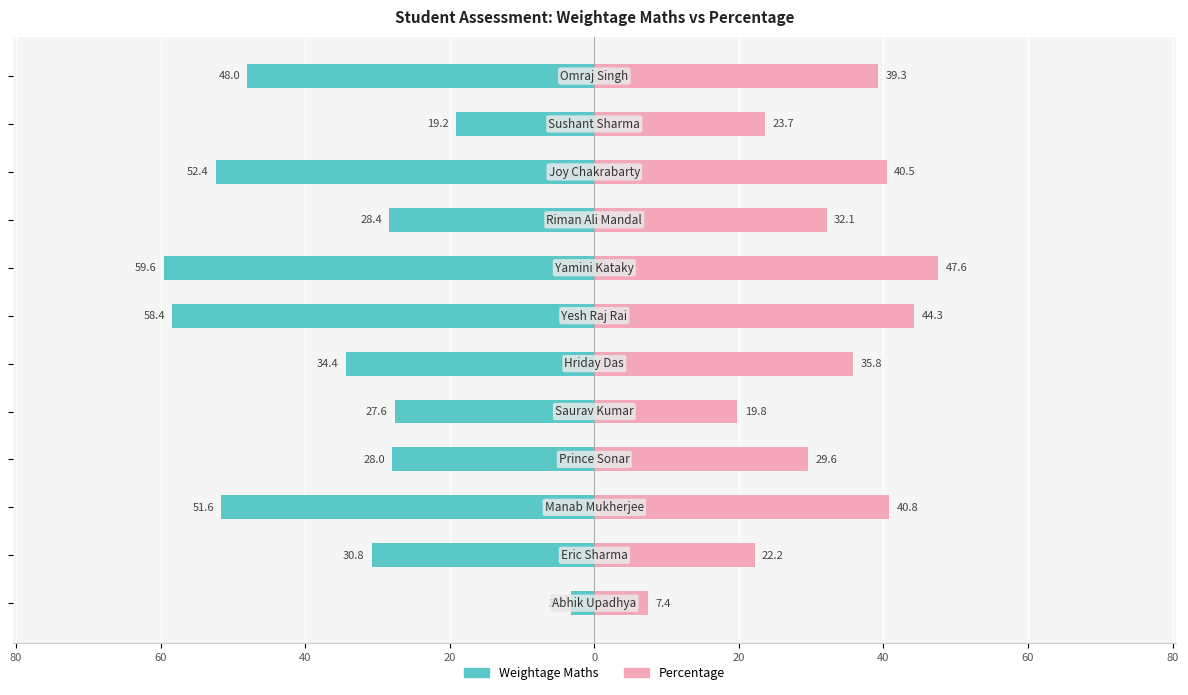

What is the difference between the second highest and minimum values in the Percentage series?

36.9